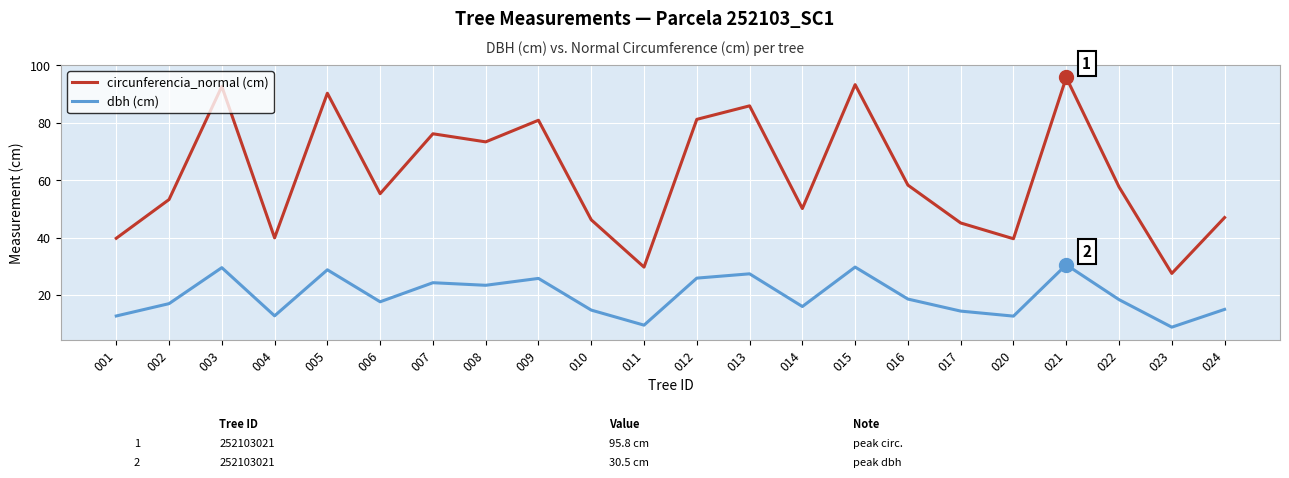

True or false: circunferencia_normal (cm) and dbh (cm) intersect in this chart.

False